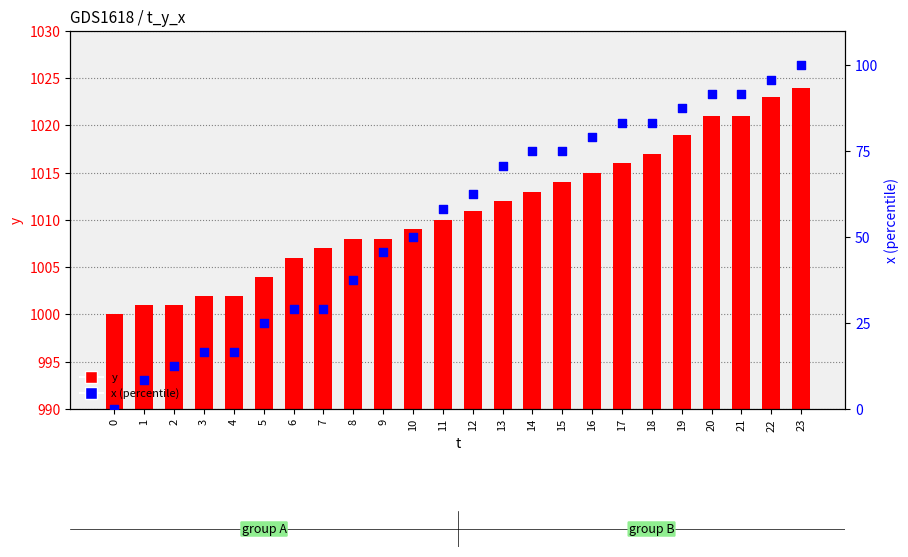

What are all the series names shown in the legend?

y, x